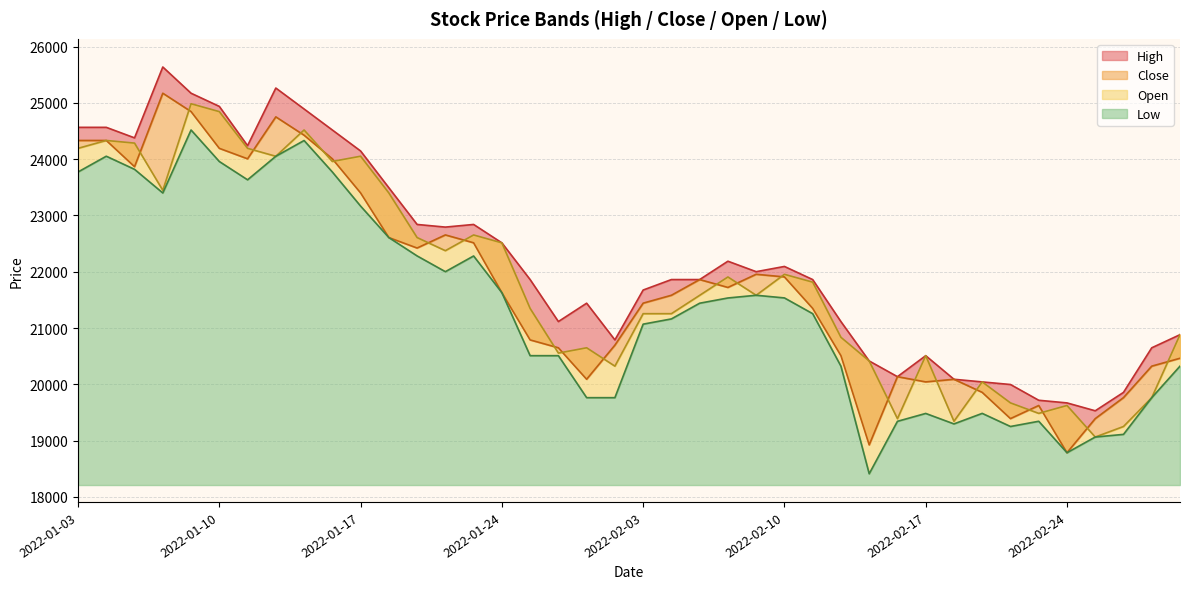

What is the label of the 4th point from the right?

2022-02-25